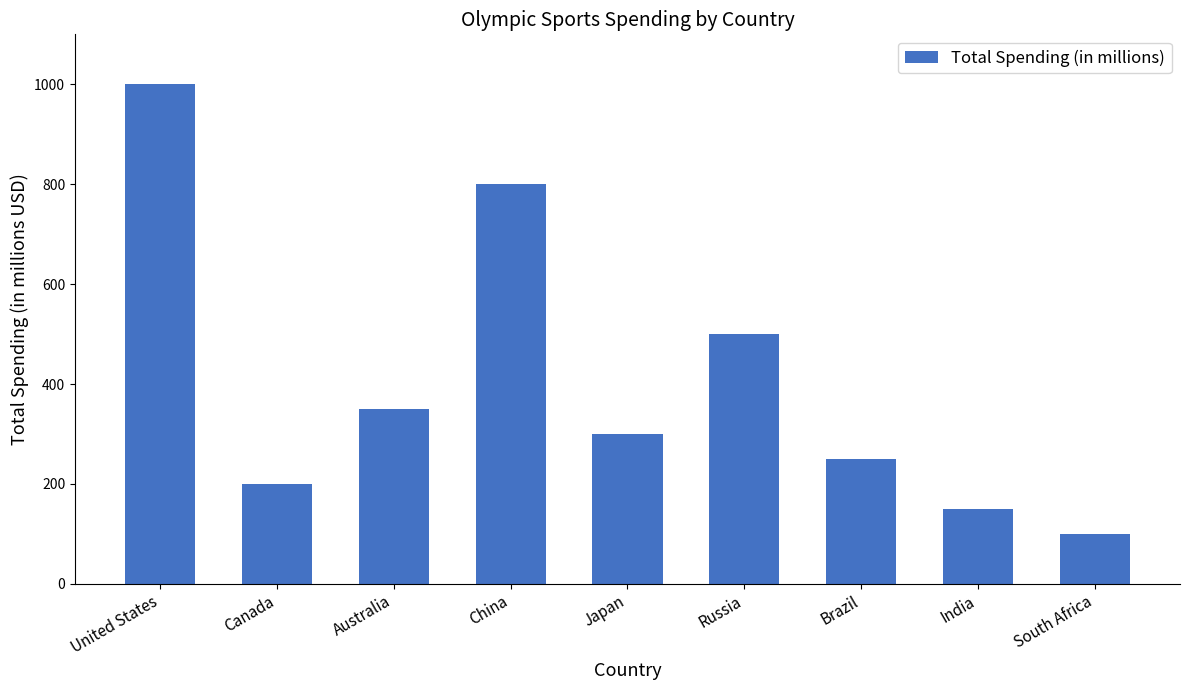

What is the label of the 6th bar from the right?

China